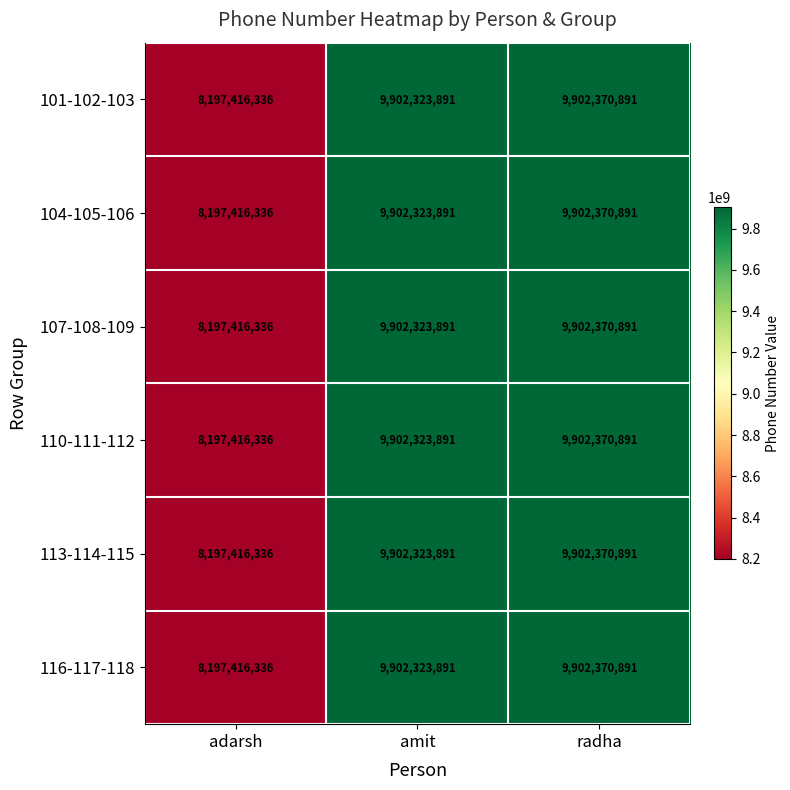

Which category has the lowest value across all series?

adarsh